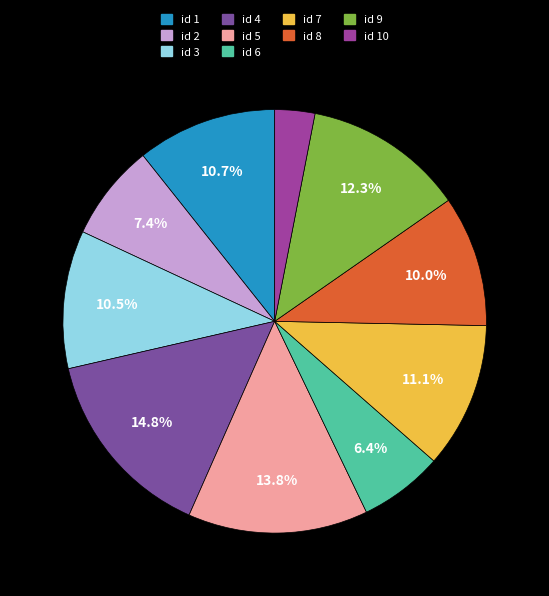

Count the number of slices in the pie.

10